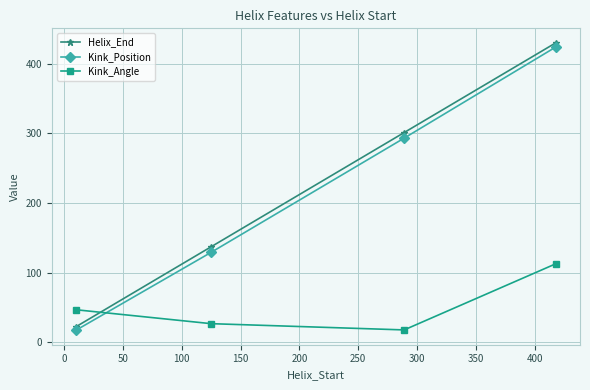

Reading left to right, list all the values displayed in this chart.

Helix_End: 22.0	137.0	301.0	430.0
Kink_Position: 17.0	129.0	293.0	424.0
Kink_Angle: 46.6	26.6	17.6	112.7